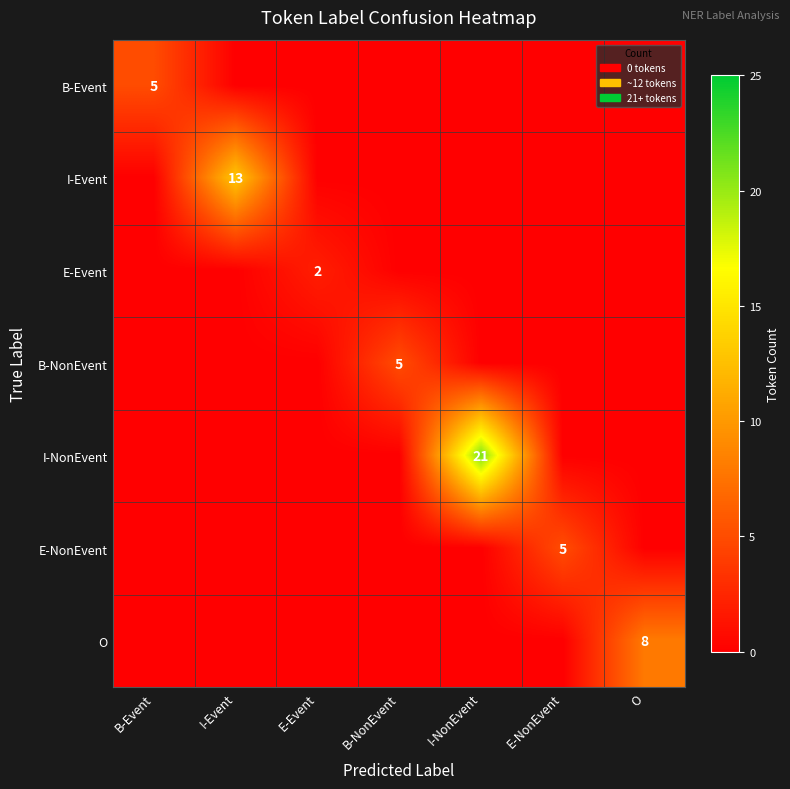

The E-Event series shows 2 at E-Event. True or false?

True